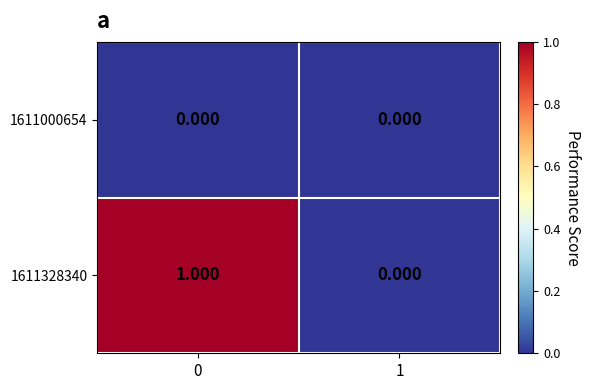

Is the value of 1611328340 at 0 greater than the value of 1611000654 at 1?

Yes